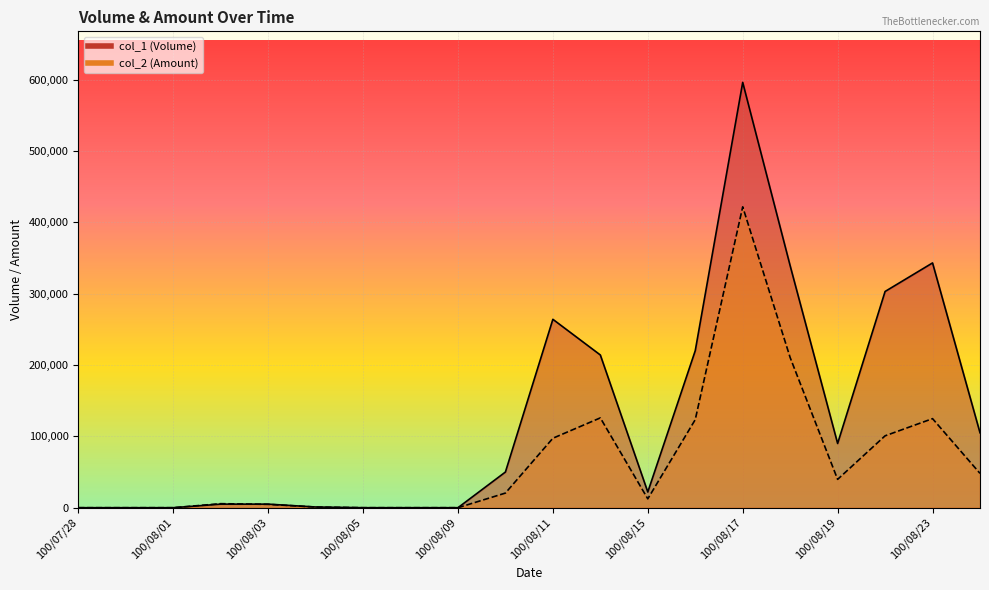

How many values in the col_1 series exceed 50000?

9